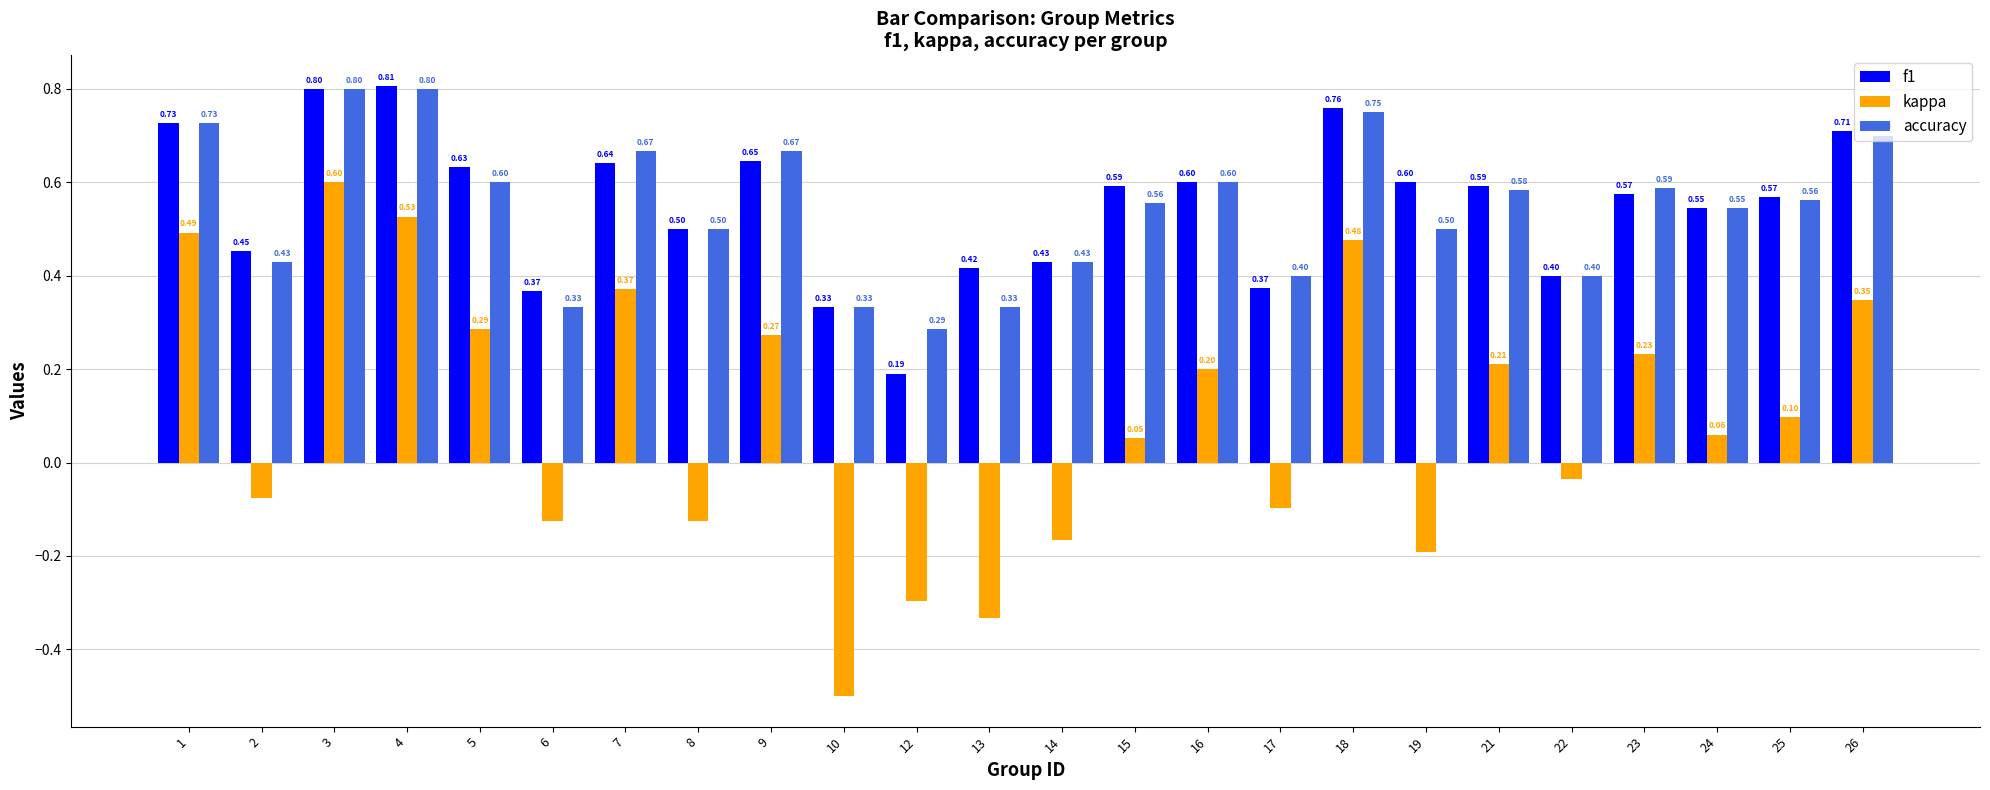

What are all the series names shown in the legend?

f1, kappa, accuracy